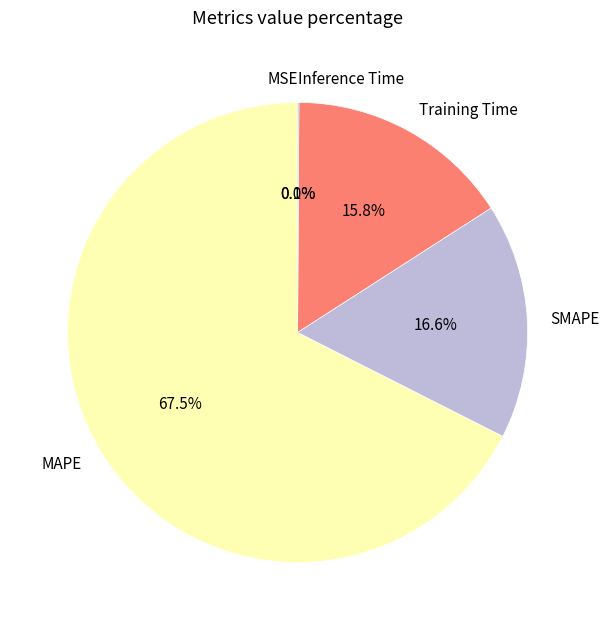

What percentage is NOT represented by MAPE?

32.5%